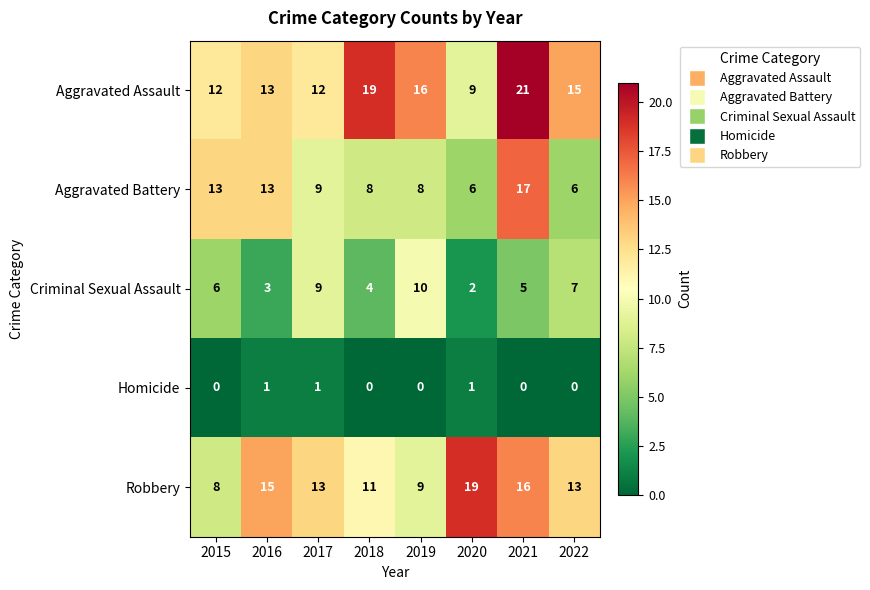

Which series has the widest spread of values?

Aggravated Assault